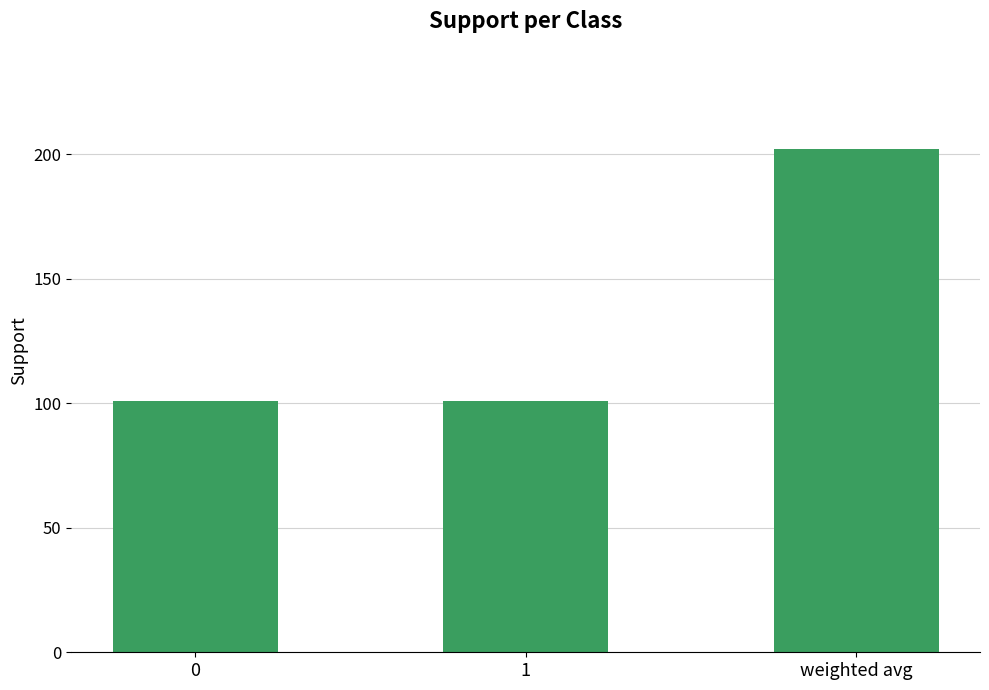

The chart shows a value of 202 at weighted avg. True or false?

True